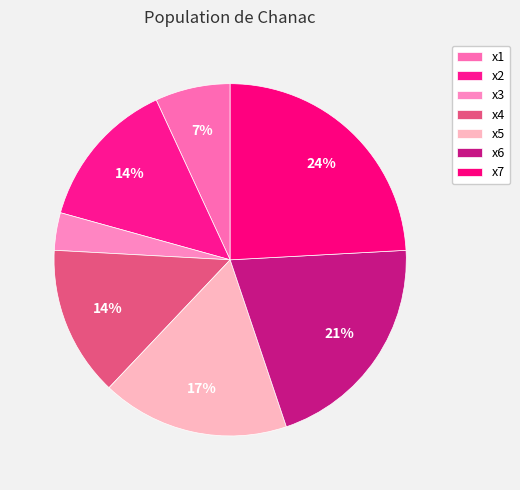

To the nearest percent, what percentage of the pie is x7?

24%